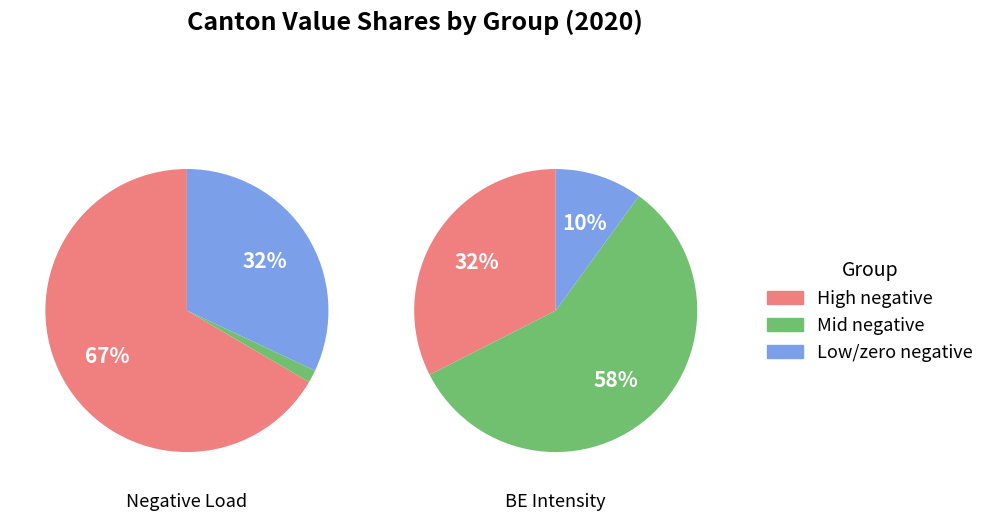

Combined, do 7 and 22 account for over 50%?

No